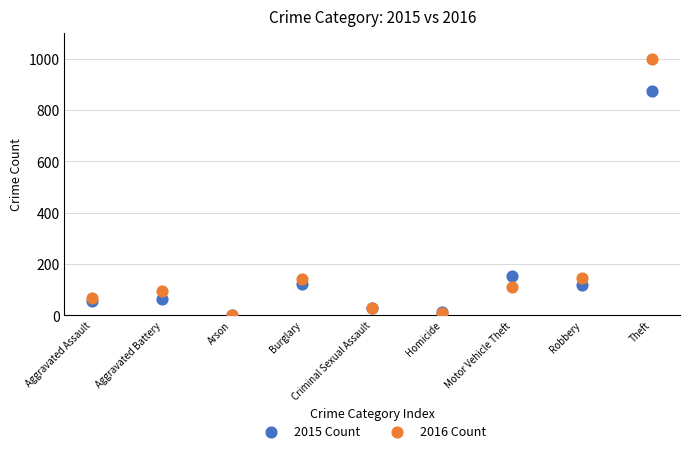

Which series contains the highest Y value?

2016 Count